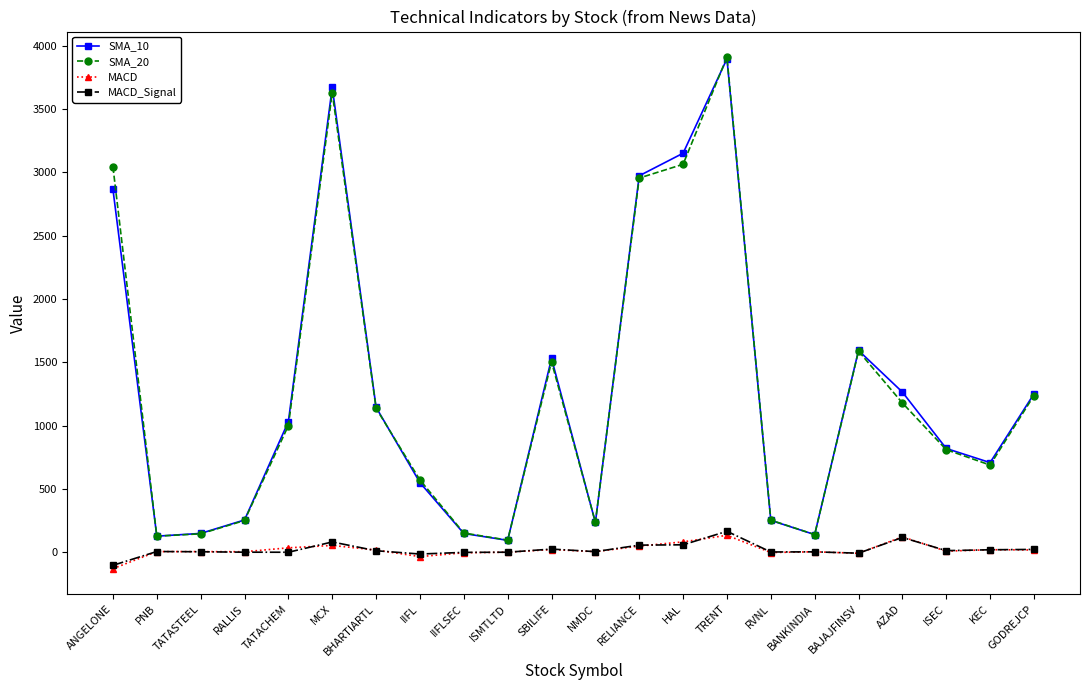

True or false: MACD_Signal has more than 0 interior local peaks.

True